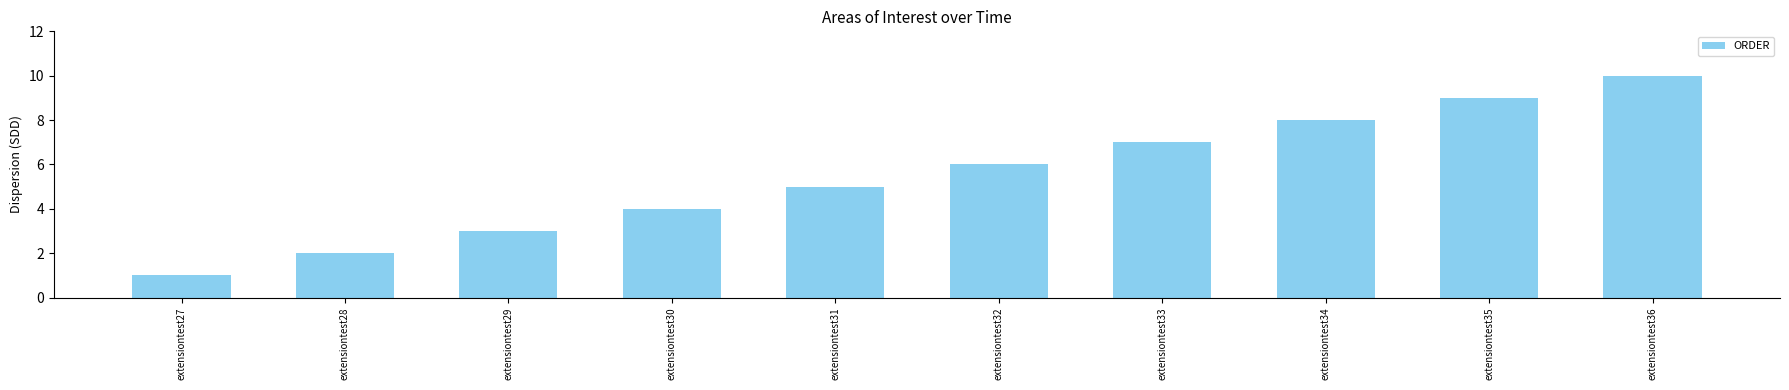

What is the sum of the values at extensiontest32 and extensiontest35?

15